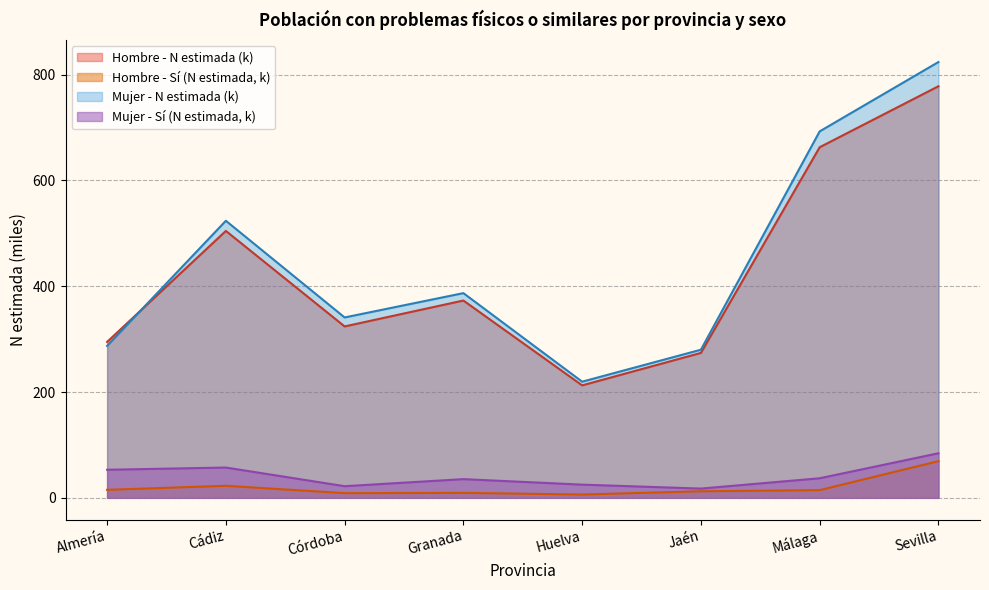

What position from the left is Granada?

4